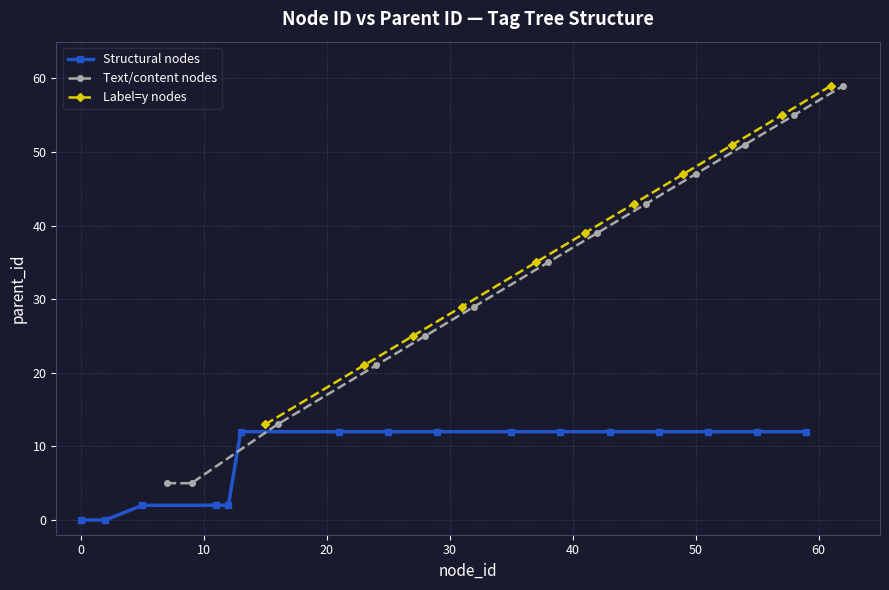

How many distinct data groups are displayed?

3